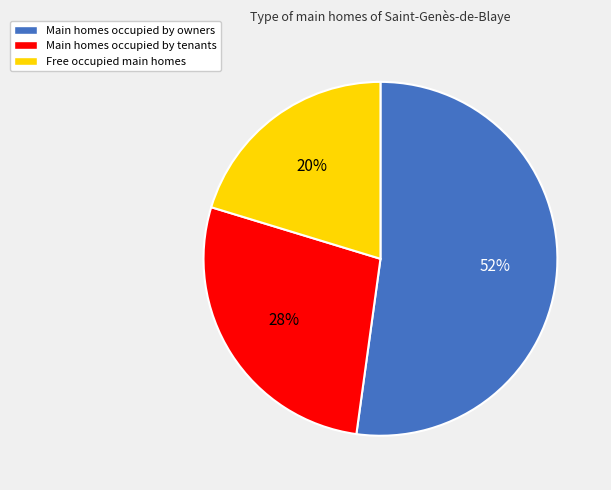

To the nearest percent, what is the difference between the Free occupied main homes and Main homes occupied by owners slice percentages?

32%